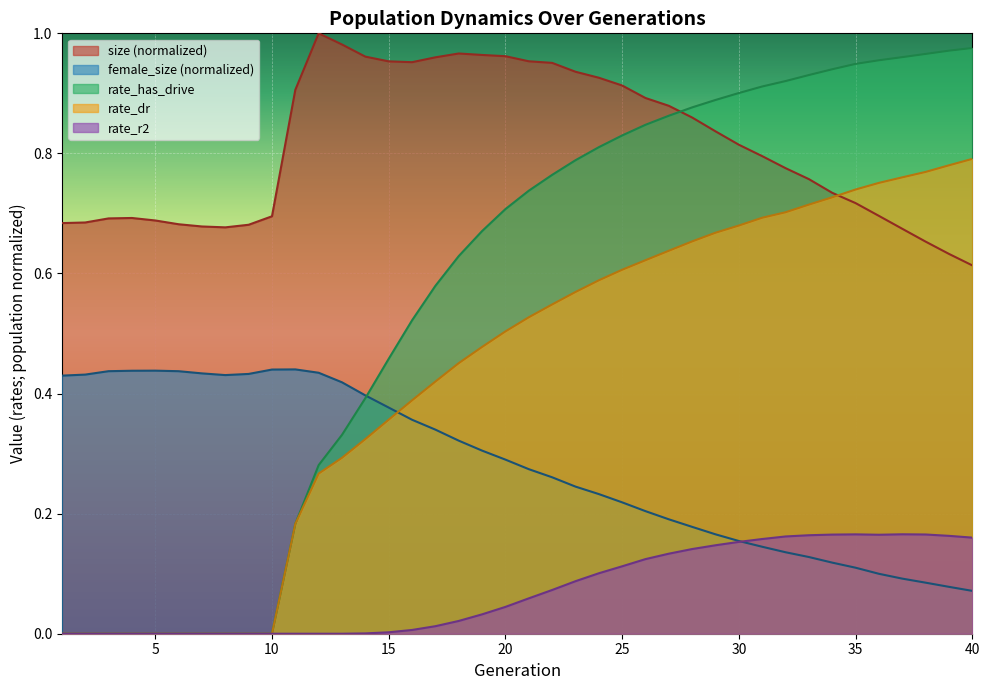

Where do size and rate_has_drive first cross each other?

27 and 28